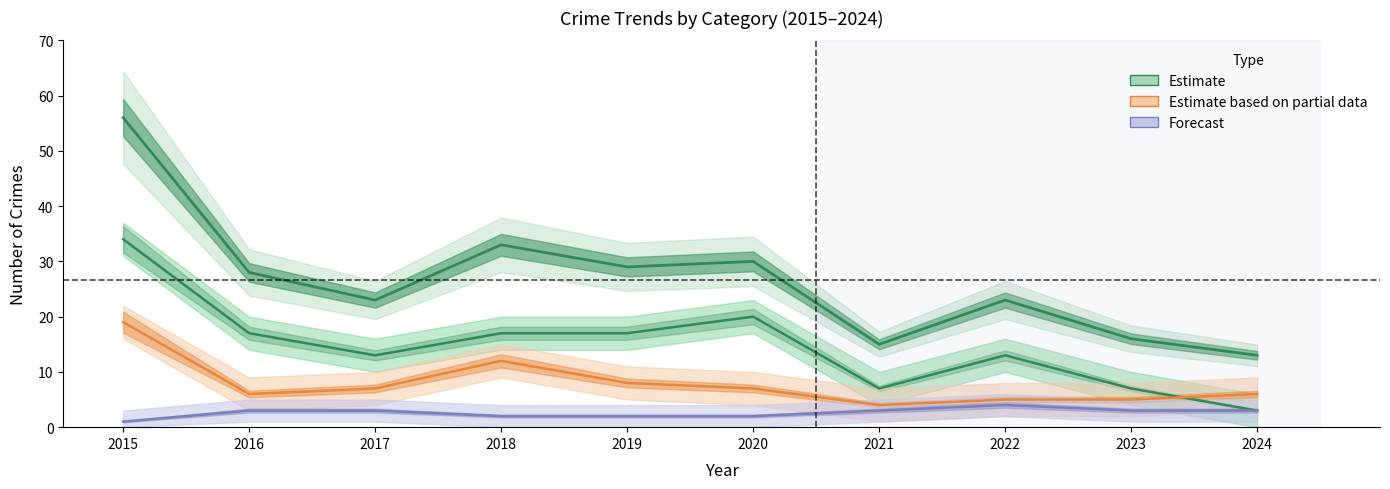

True or false: Robbery and Total intersect in this chart.

False